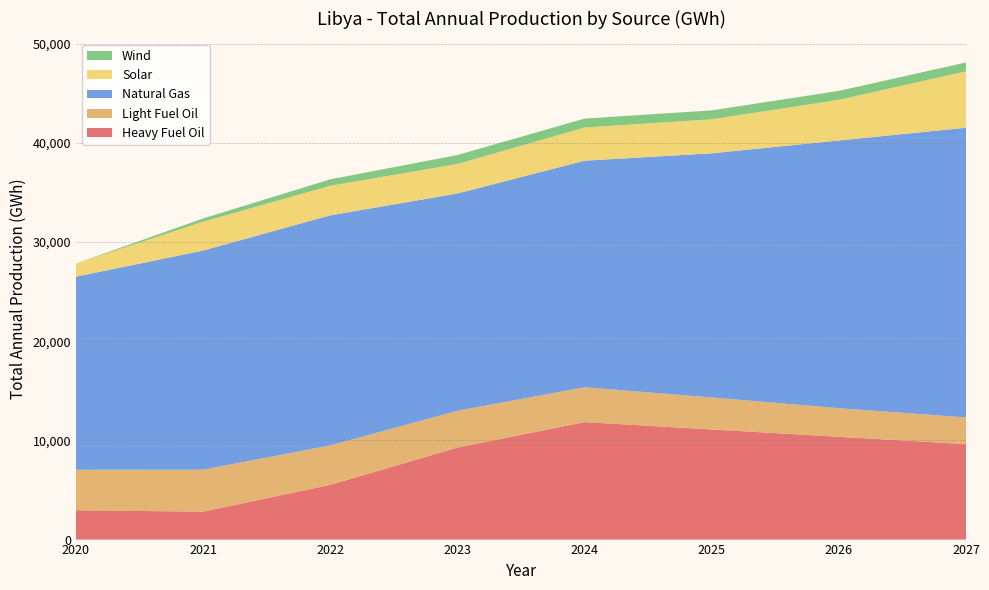

Reading left to right, what are all the values shown in this chart?

Heavy Fuel Oil: 2020=2961.2	2021=2813.1	2022=5517.8	2023=9277.9	2024=11844.7	2025=11104.4	2026=10364.1	2027=9623.8
Light Fuel Oil: 2020=4082.2	2021=4235.2	2022=3978.0	2023=3706.9	2024=3514.5	2025=3225.1	2026=2883.7	2027=2692.8
Natural Gas: 2020=19461.4	2021=22092.7	2022=23196.6	2023=21907.9	2024=22842.5	2025=24617.1	2026=26991.2	2027=29209.9
Solar: 2020=1329.3	2021=2910.6	2022=2977.9	2023=2977.5	2024=3345.1	2025=3427.9	2026=4100.7	2027=5682.0
Wind: 2020=0.0	2021=327.3	2022=654.6	2023=899.5	2024=899.5	2025=899.5	2026=899.5	2027=899.5